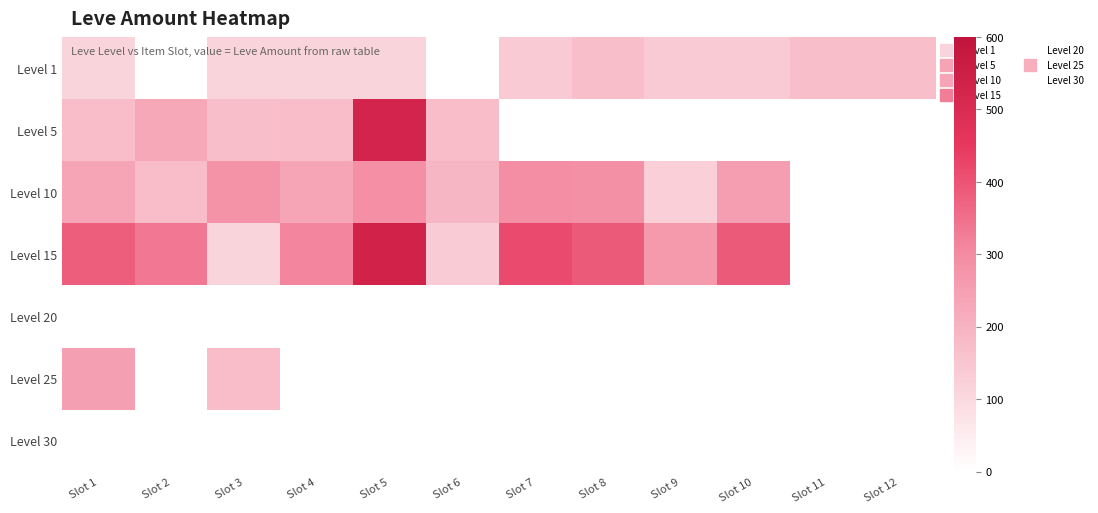

Which category has the lowest value across all series?

Slot 2